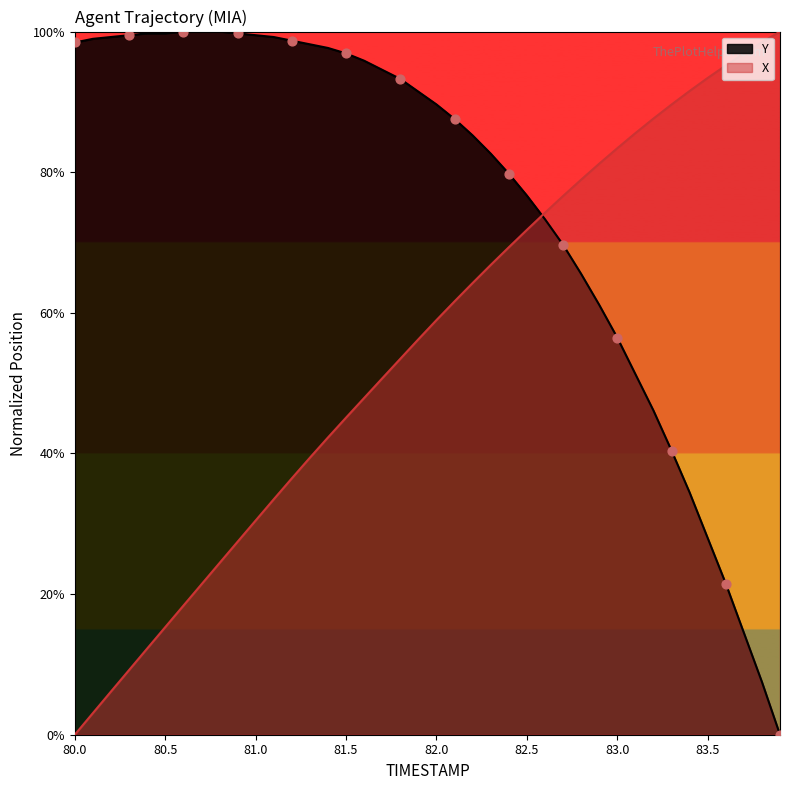

Which series has the largest total across all categories?

Y